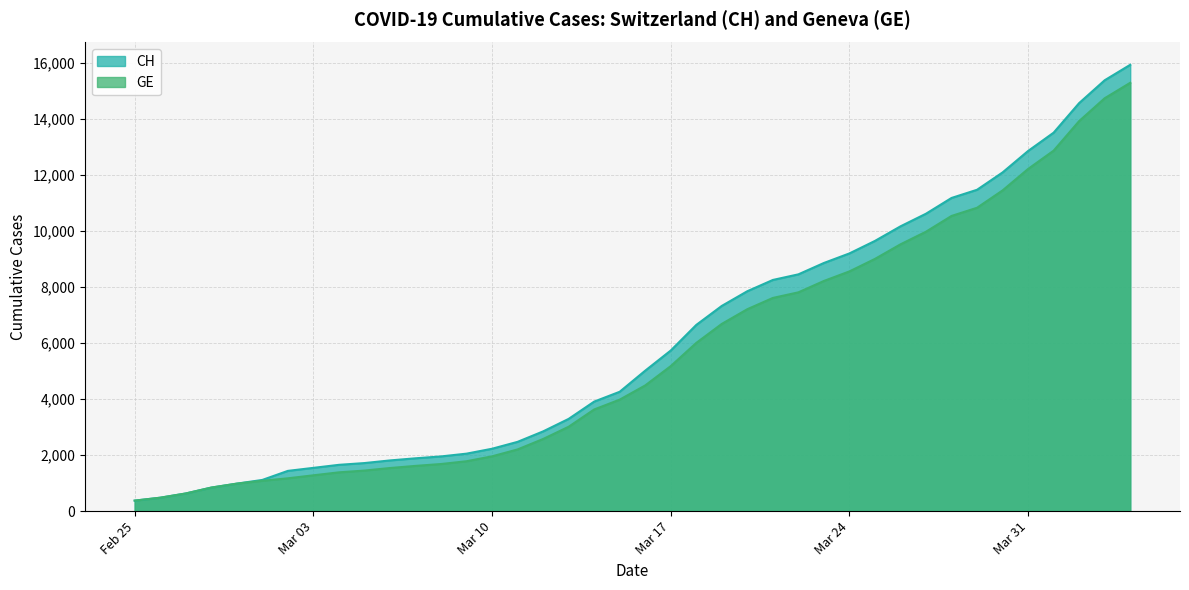

True or false: GE and CH intersect in this chart.

False